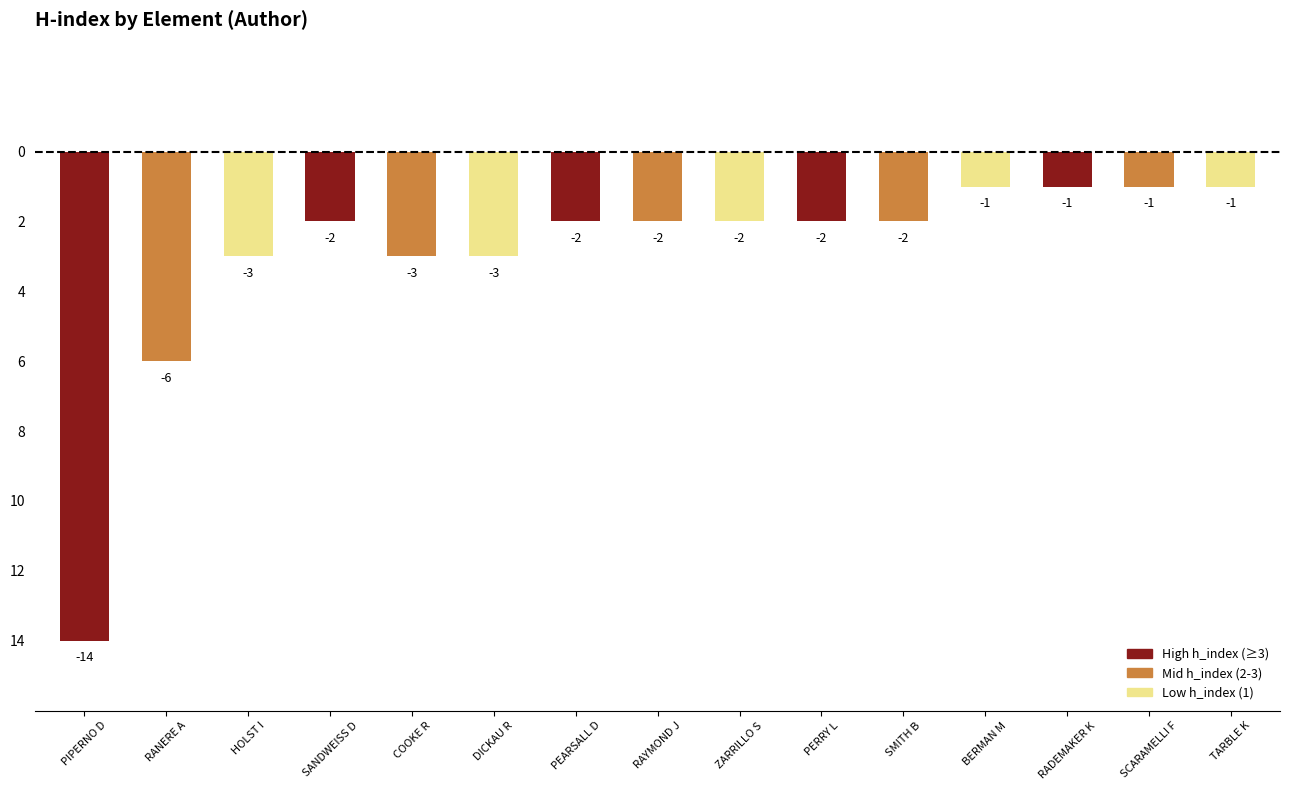

Which has a higher value, PEARSALL D or COOKE R?

PEARSALL D